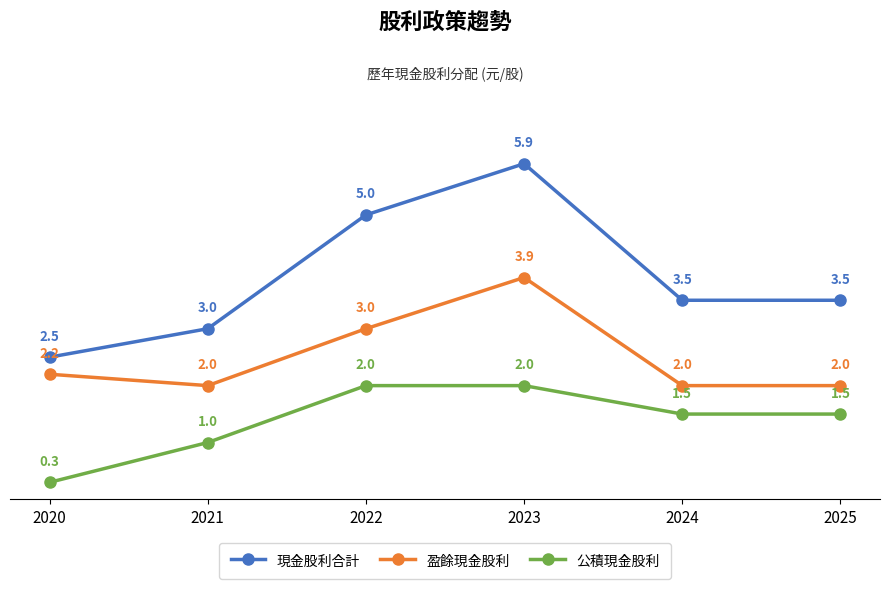

Count the 現金股利合計 values in the range 3 to 5.

4